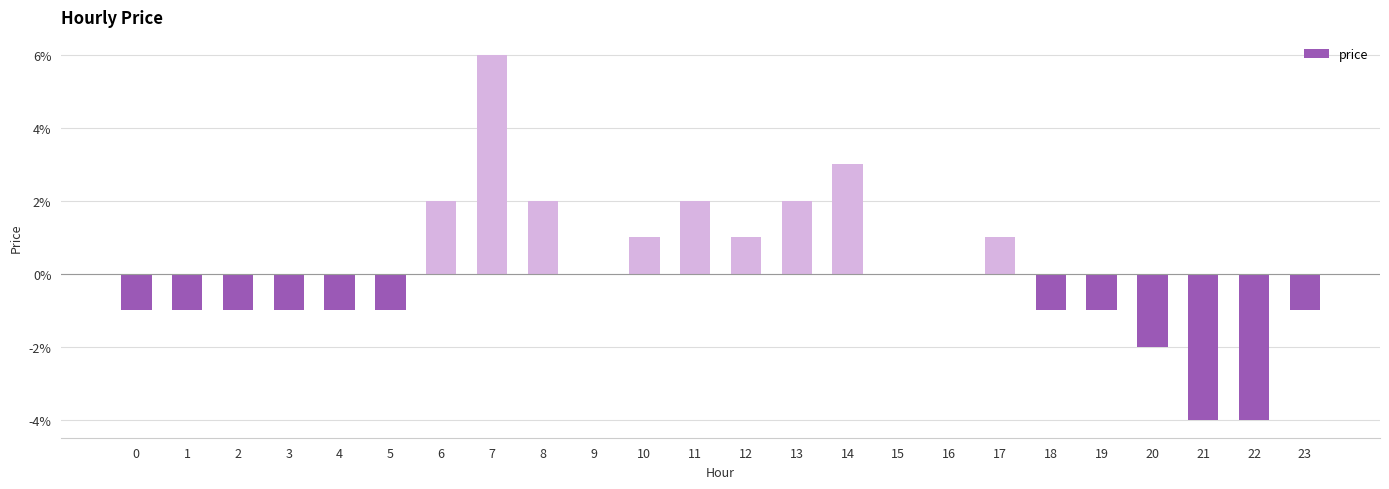

How many negative values are there?

12